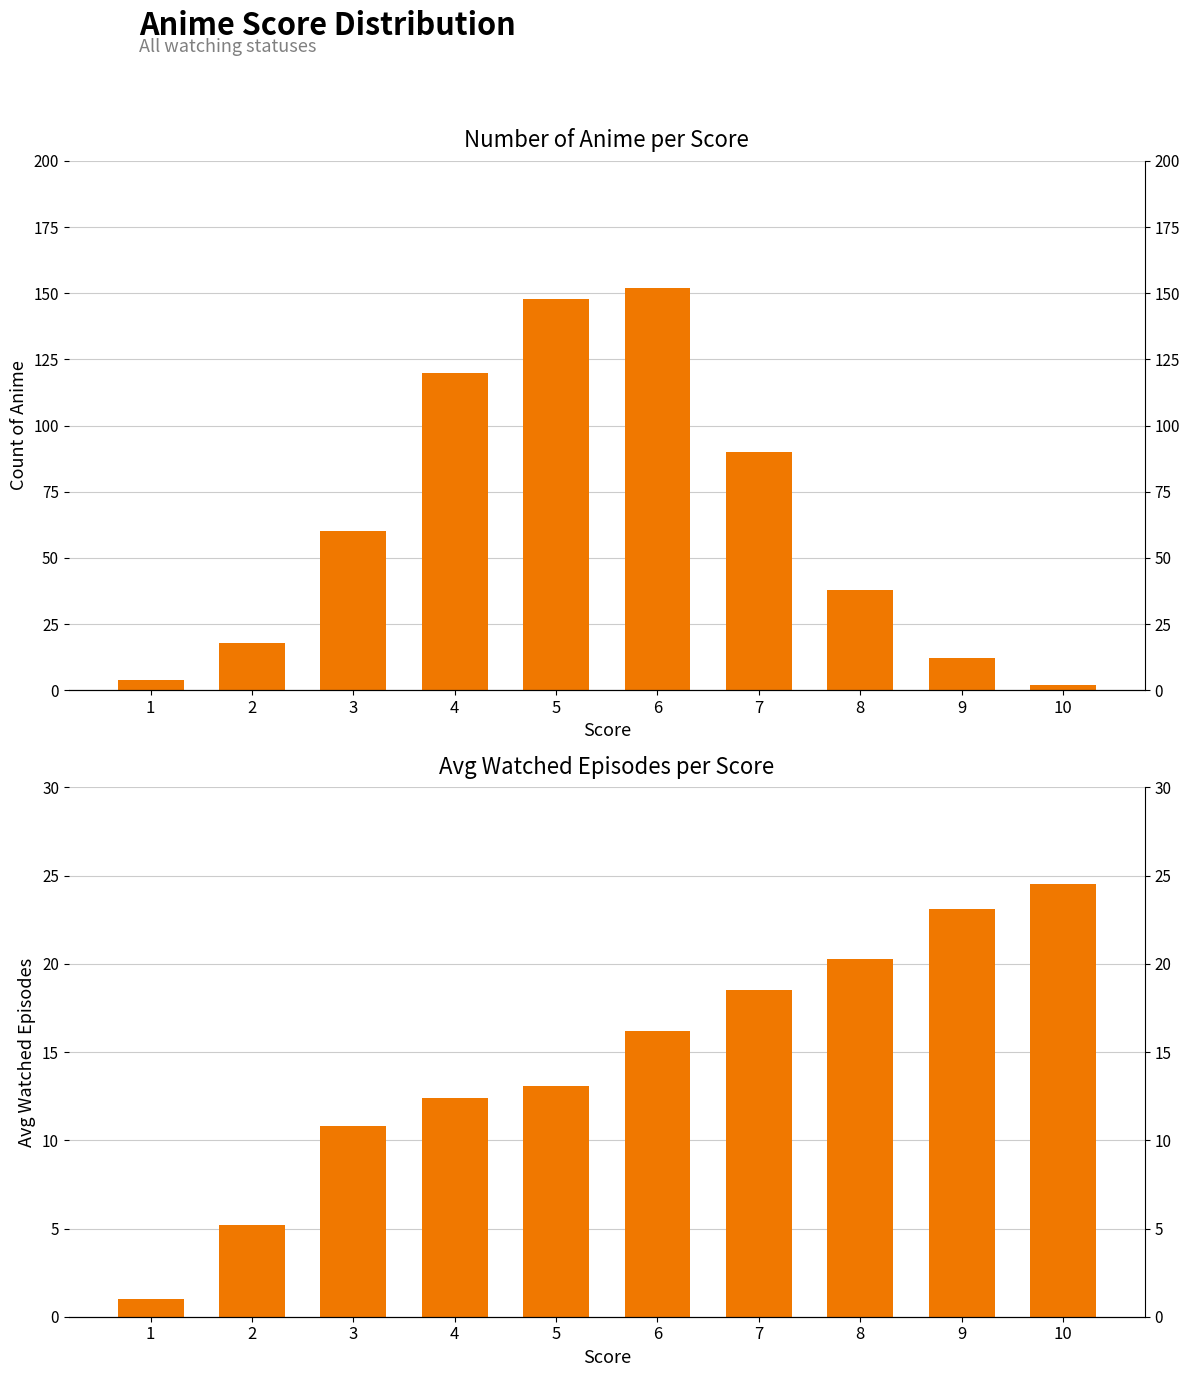

How many data points does each series have?

10